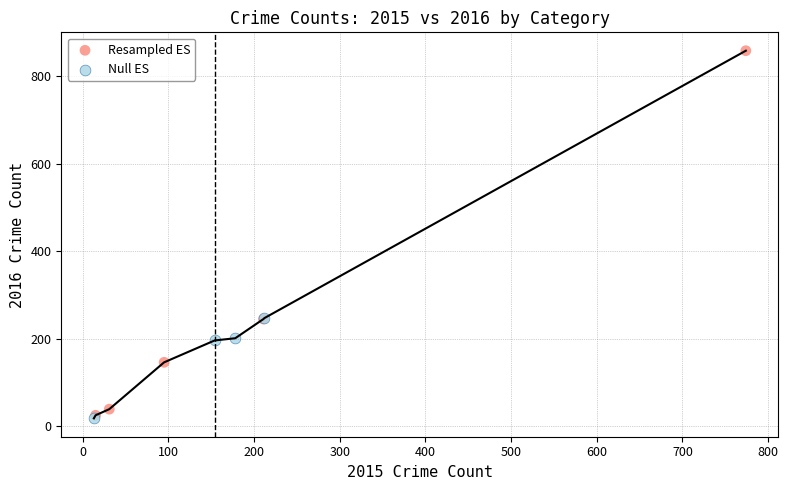

Which series contains the highest Y value?

Resampled ES